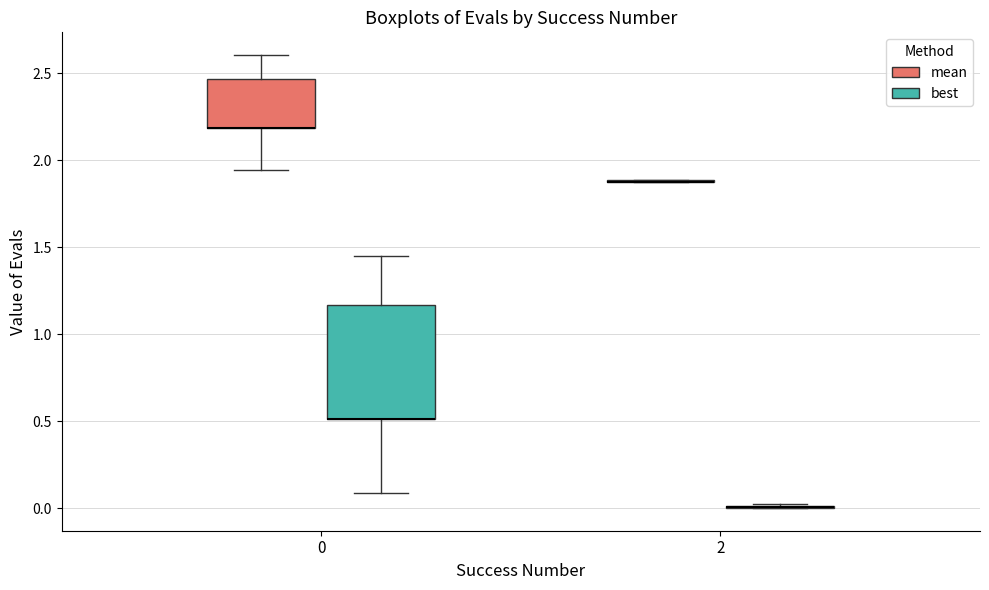

Which box is the tallest, from its lower edge to its upper edge?

0 (best)